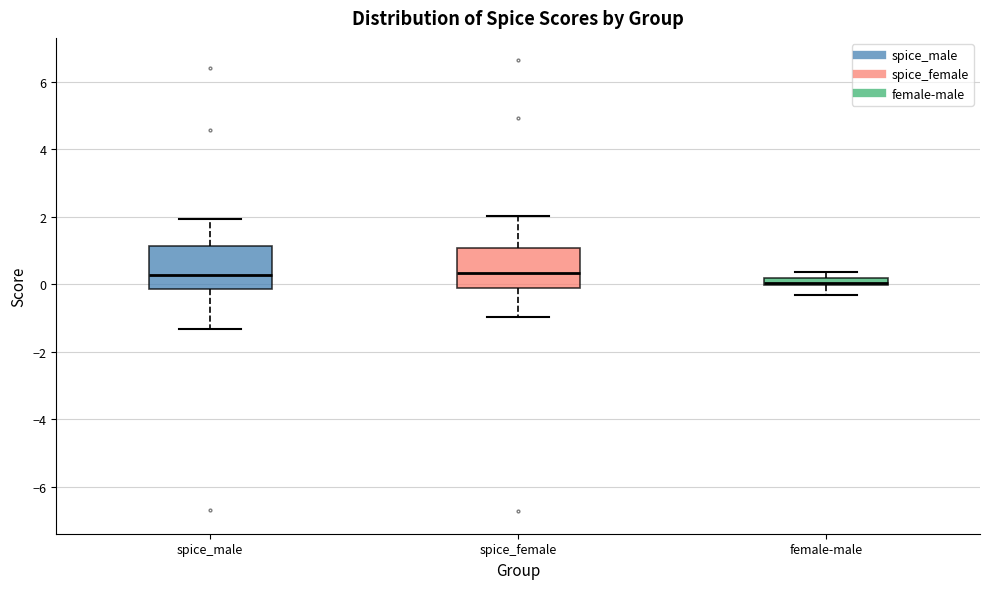

Where does the lower whisker of the box for spice_female end on the y-axis? The values are not printed on the chart, so give them approximately, as read against the axis.

-1.0